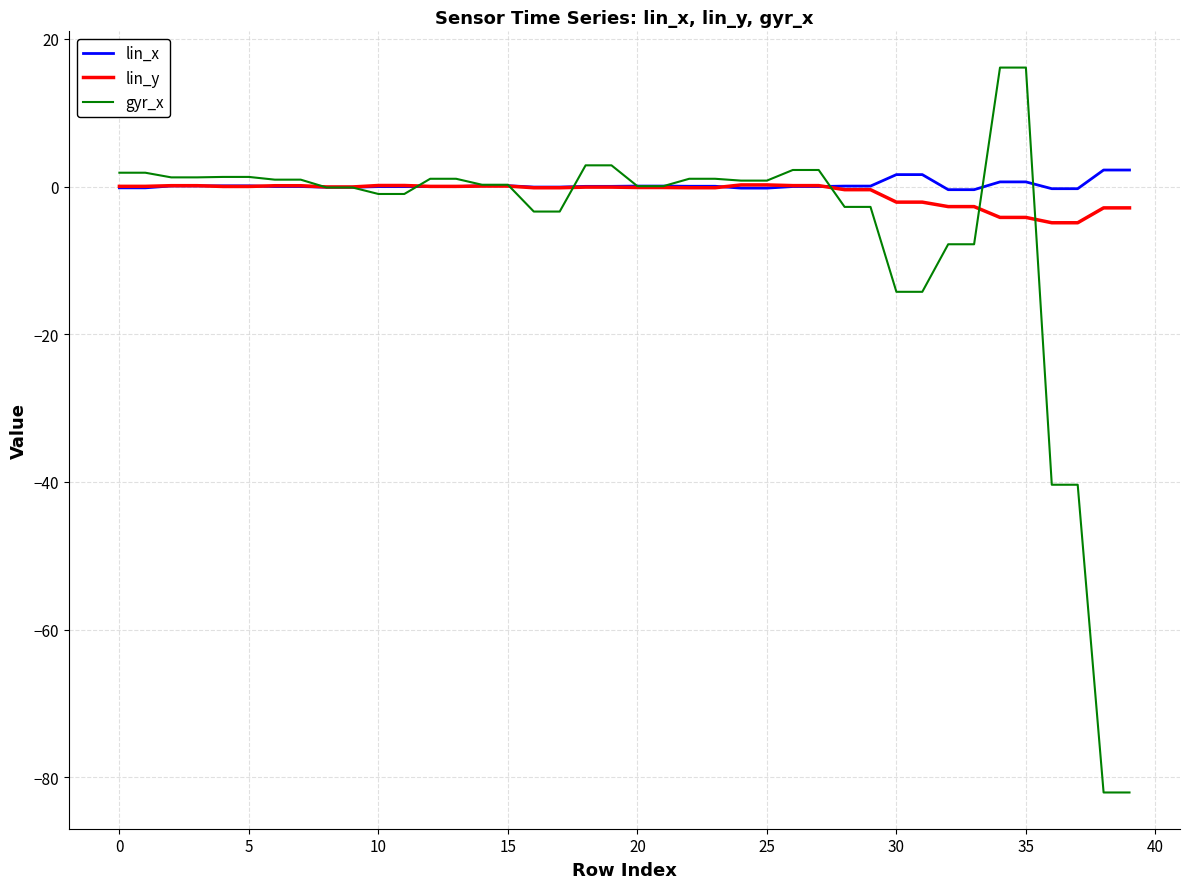

What is the maximum value for gyr_x?

16.1